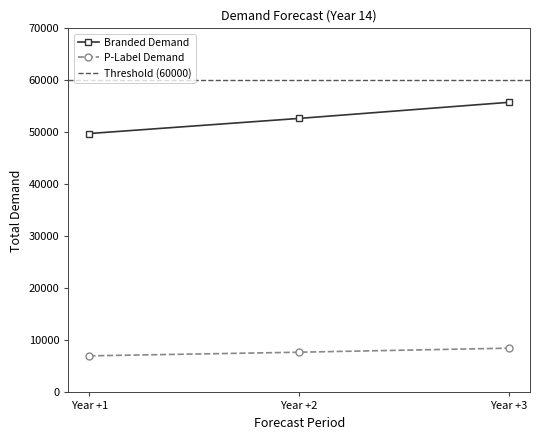

List the series in order of their peak value, lowest first.

P-Label Demand, Branded Demand